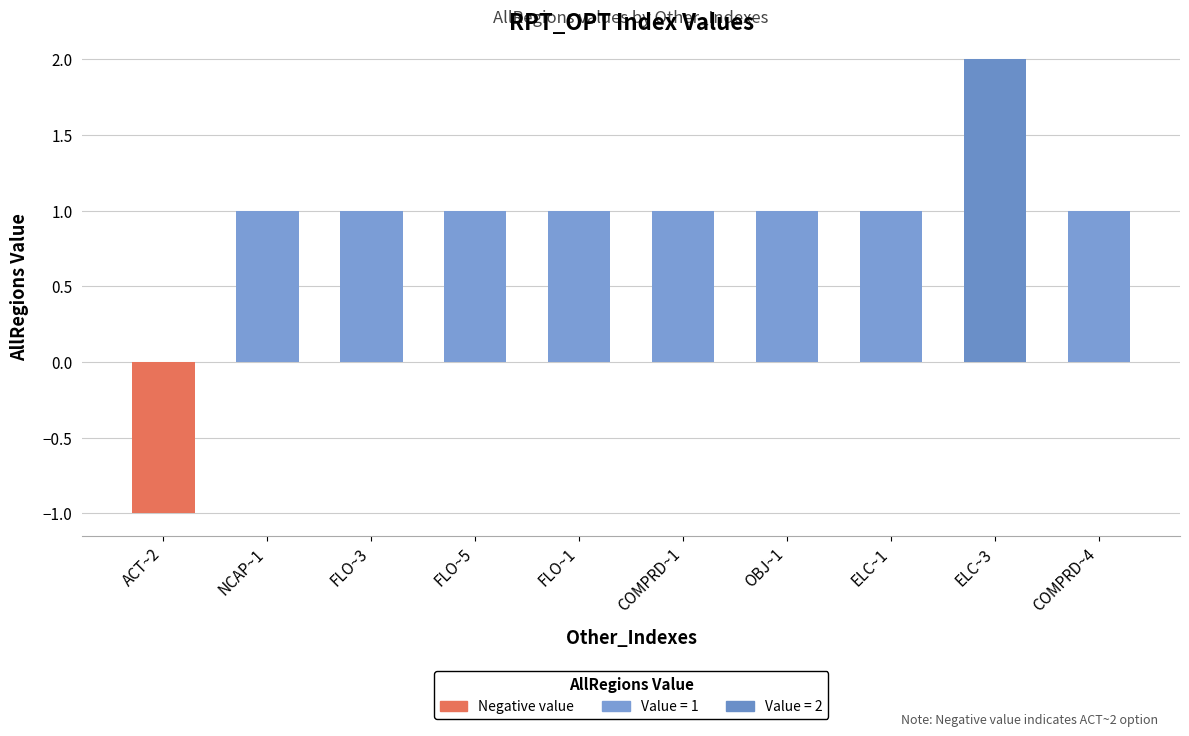

Which category has the lowest value across all series?

ACT~2